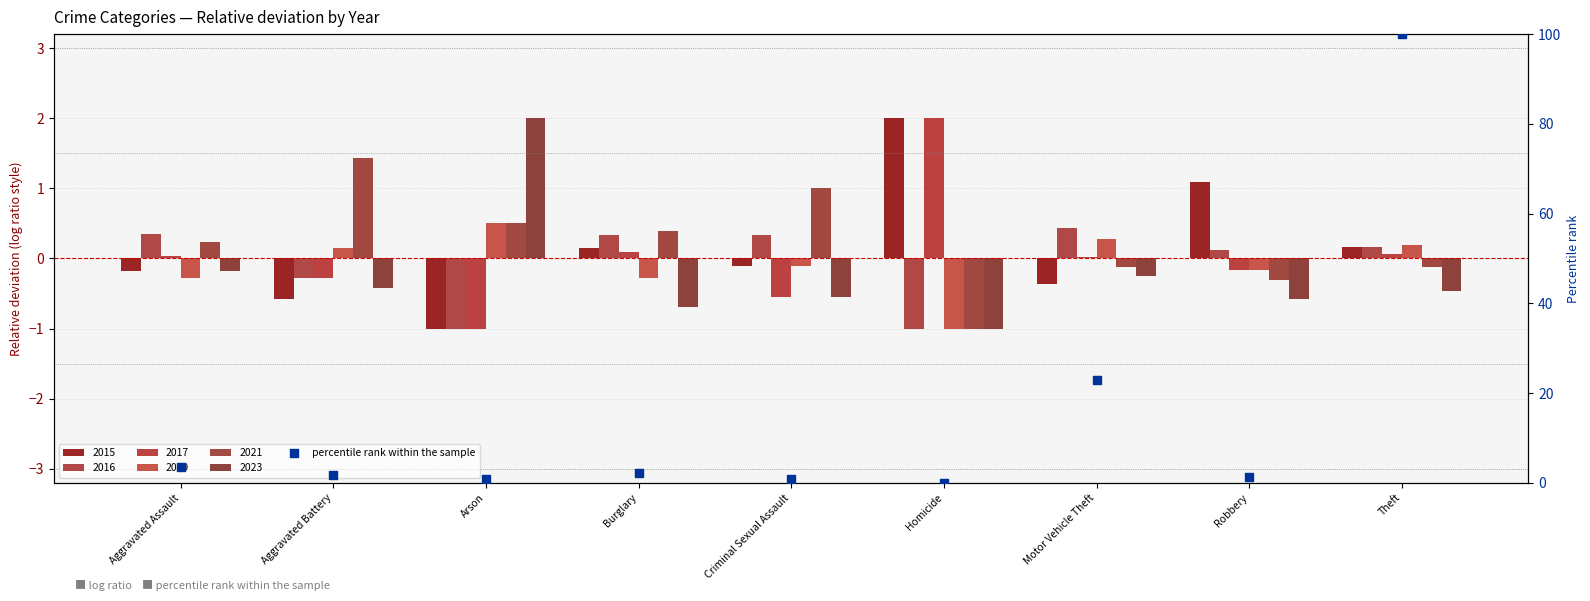

Between Theft and Aggravated Battery, which is larger?

Theft